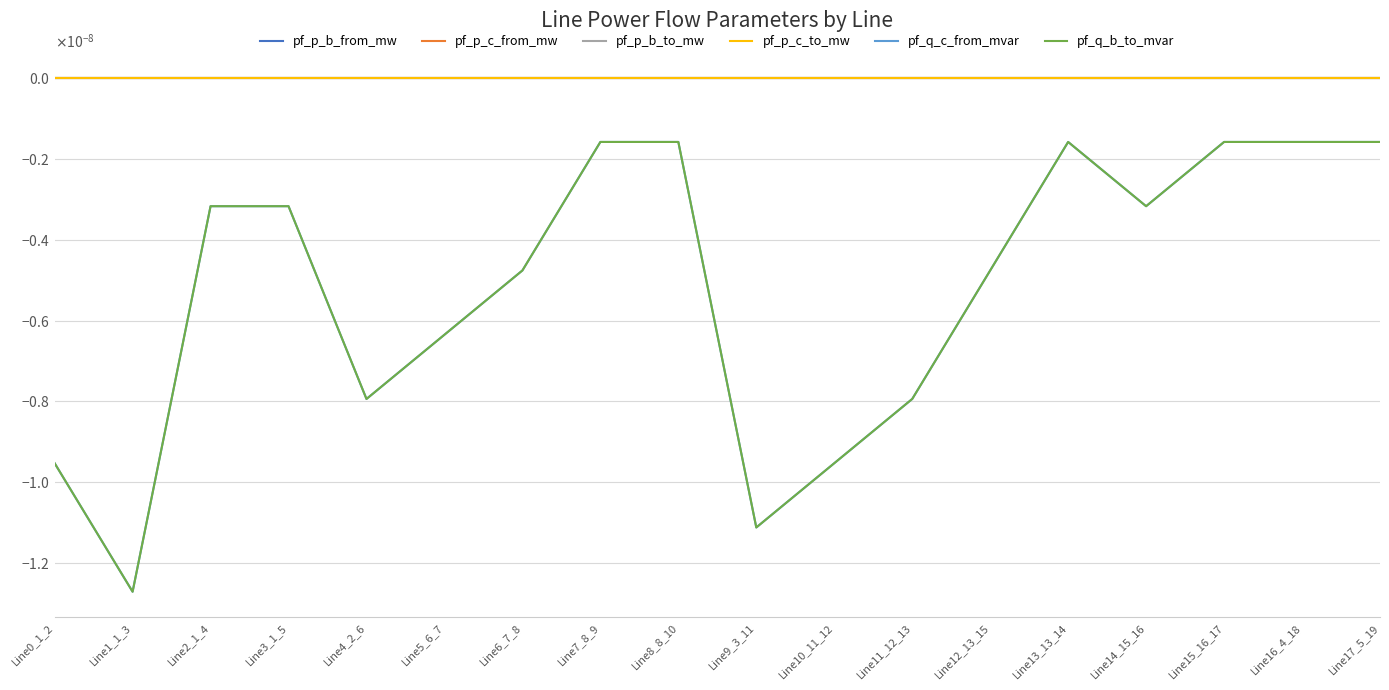

How many positive values does the pf_p_c_to_mw series have?

4